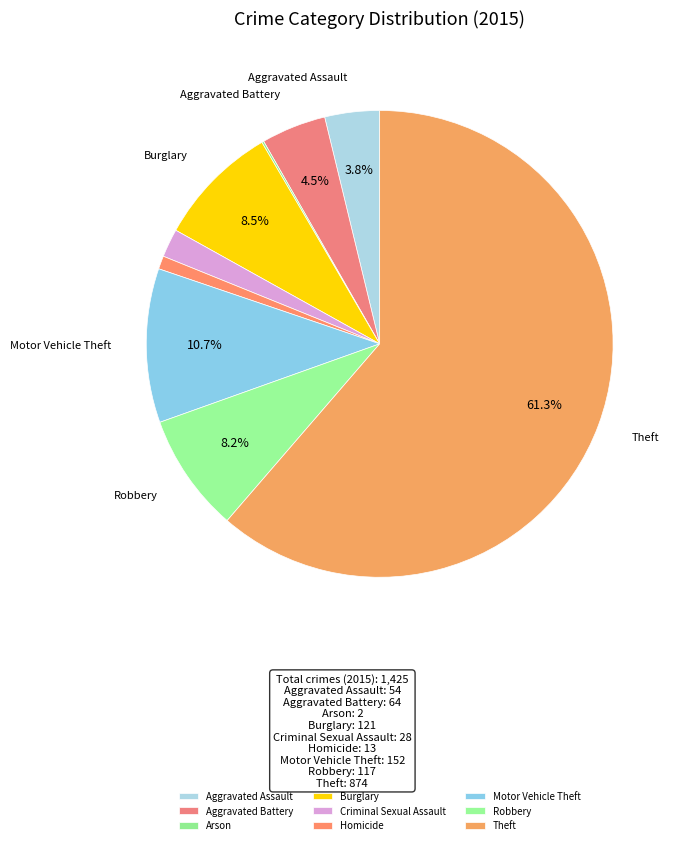

Combined, what portion of the pie is Aggravated Assault and Arson?

3.9%